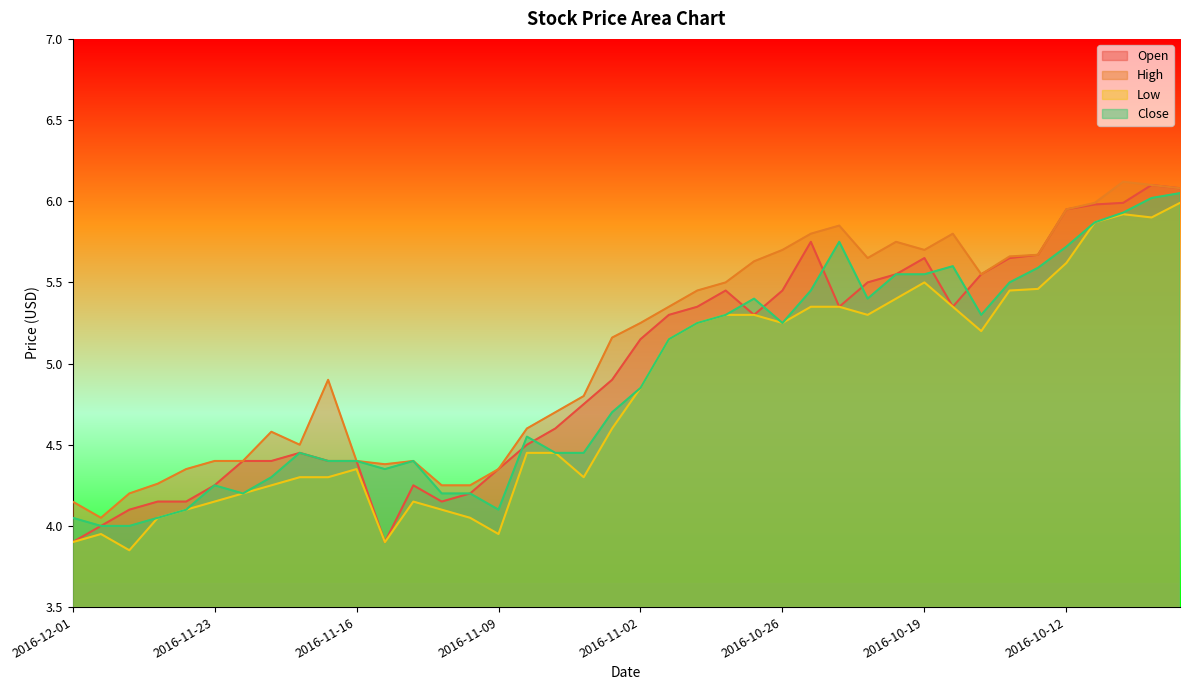

At which label is High closest to 5?

2016-11-17